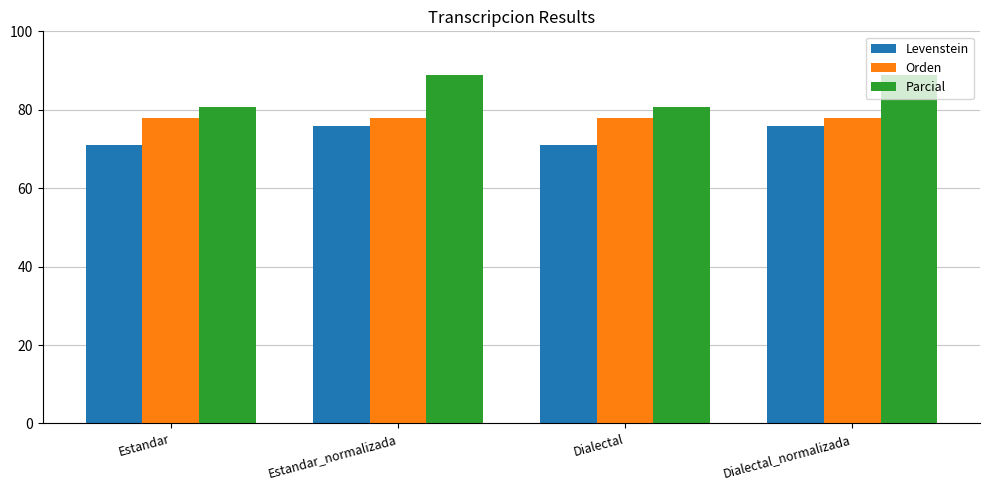

List the series in order of their overall mean, highest first.

Parcial, Orden, Levenstein